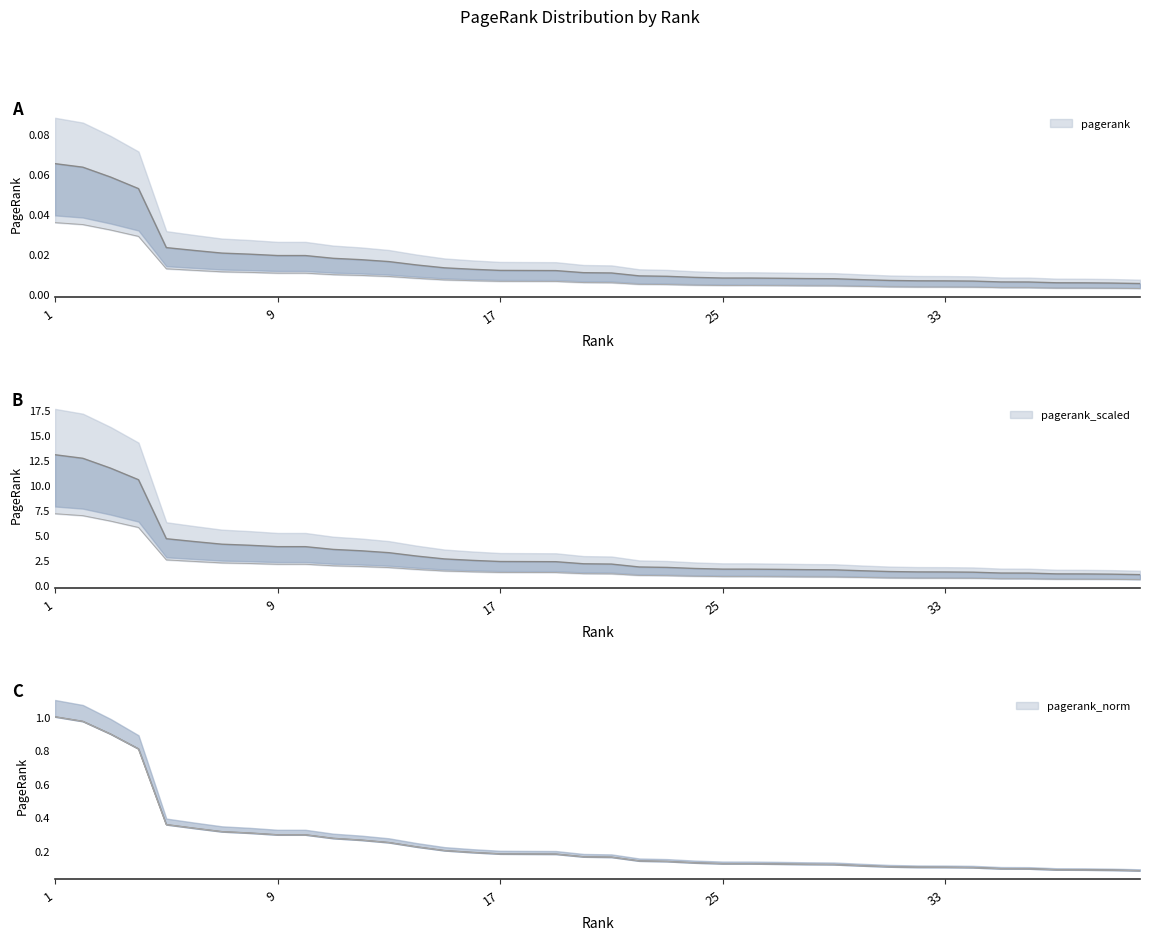

True or false: the data shows 0.0 at 27.

False